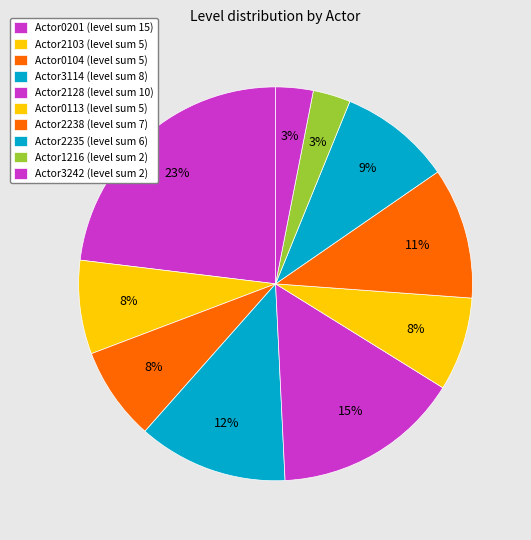

How many segments does this pie chart have?

10